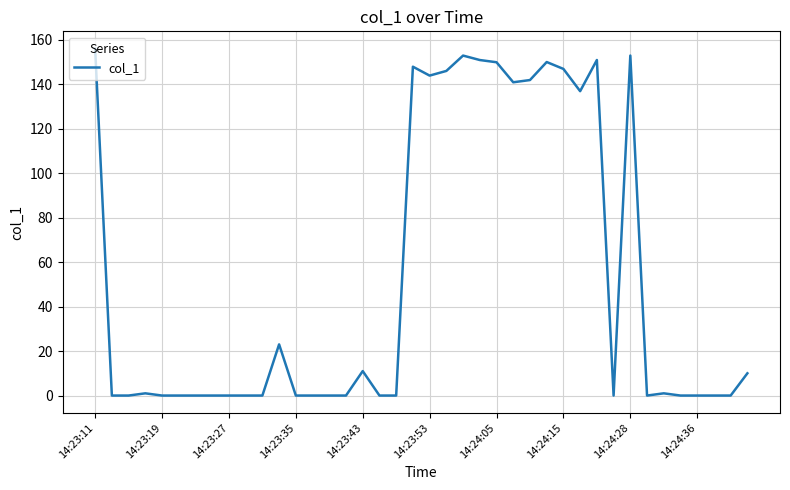

What is the difference between the maximum and minimum values?

155.9